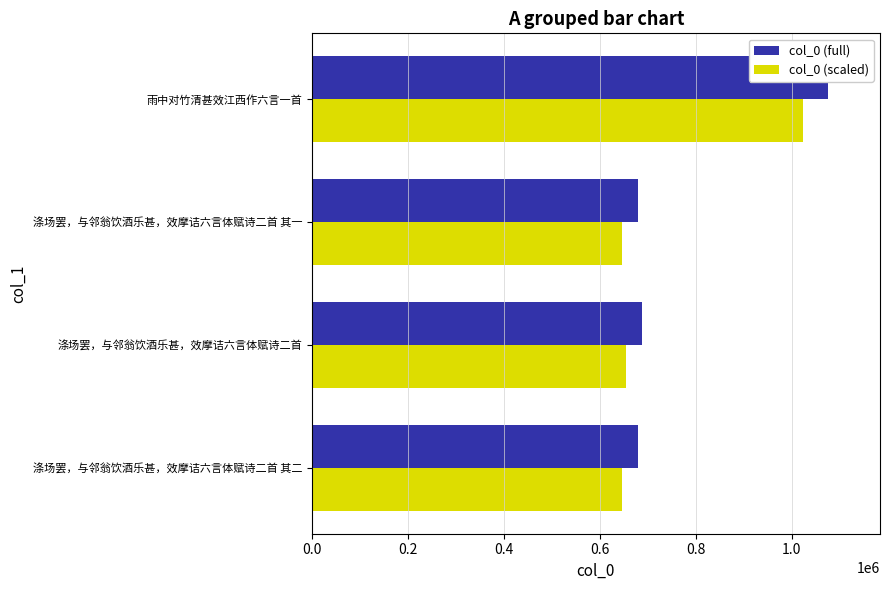

Read the col_0 (scaled) value at 涤场罢，与邻翁饮酒乐甚，效摩诘六言体赋诗二首 其一.

646097.8